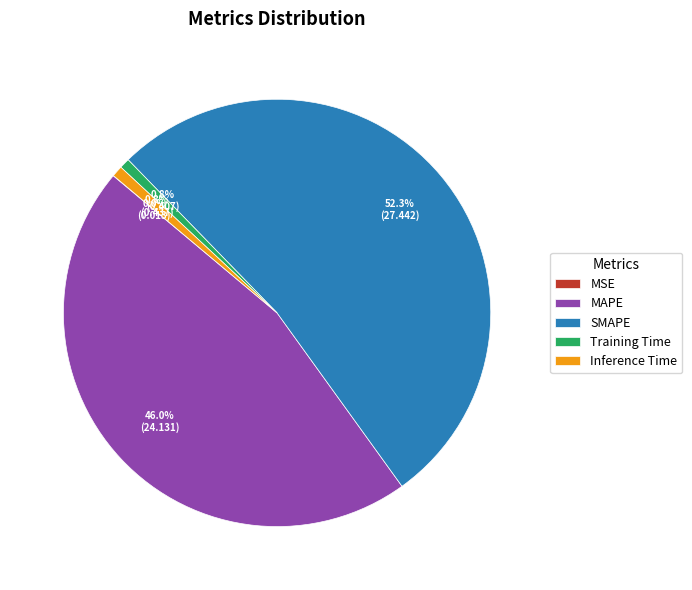

What is the largest slice in the pie chart?

SMAPE